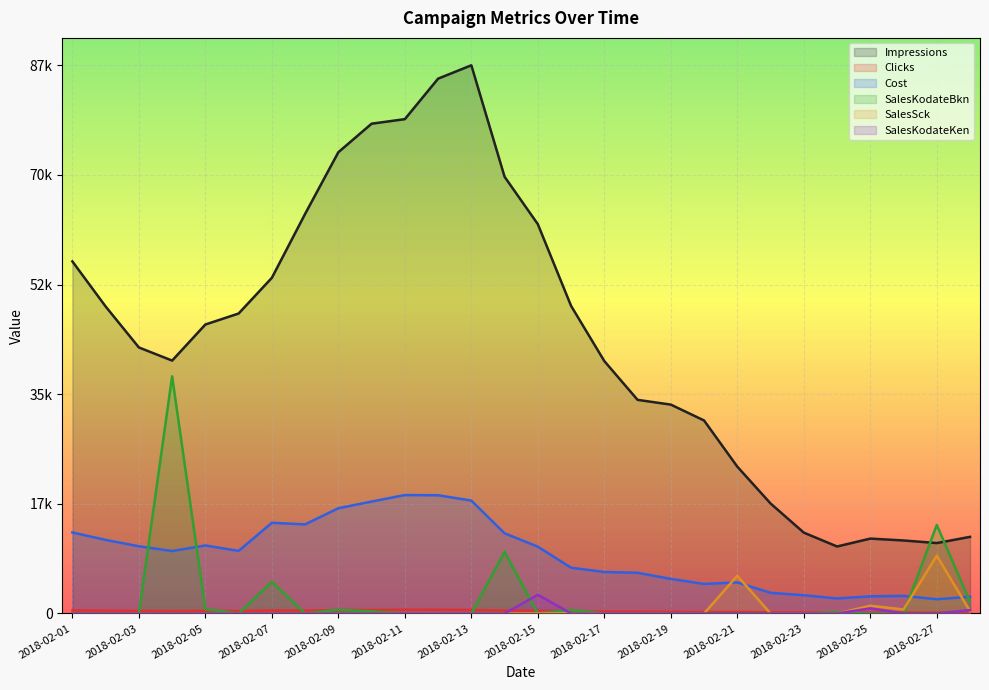

How many intersections are there between SalesKodateBkn and SalesKodateKen?

3